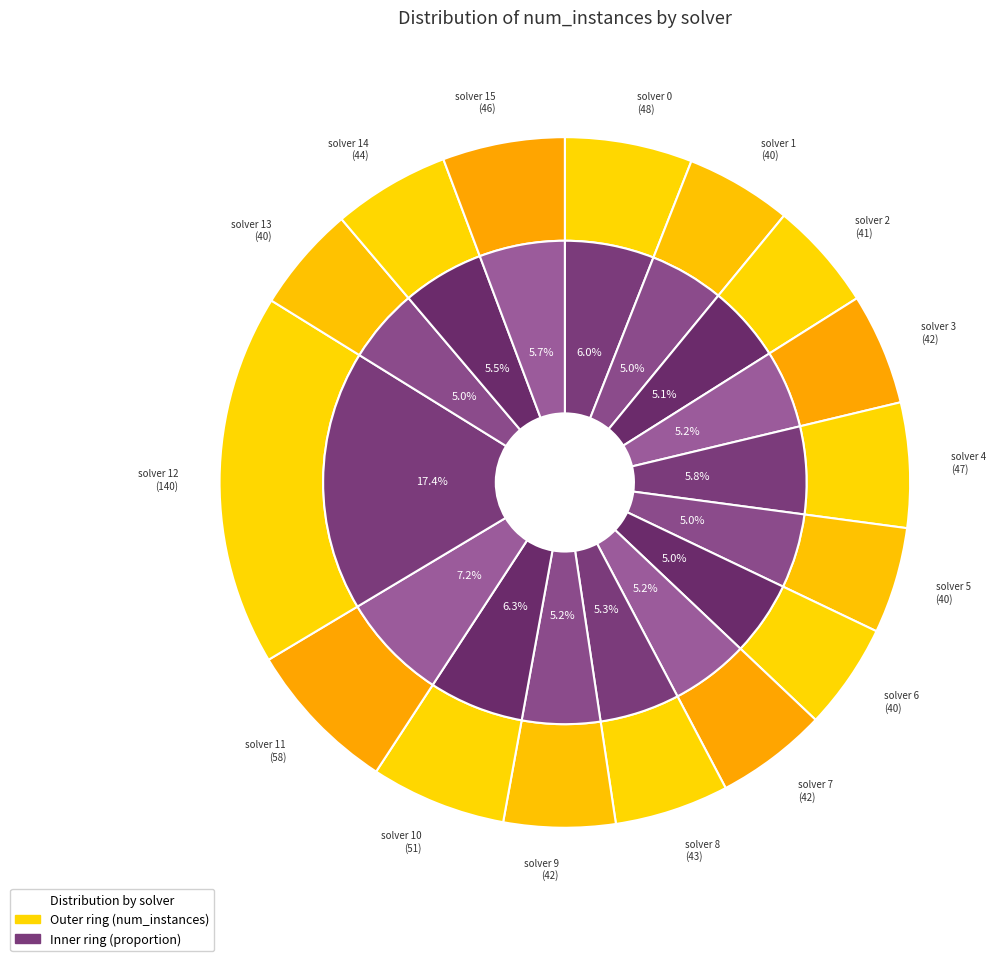

What is the change in value from 5 to 12?

+100